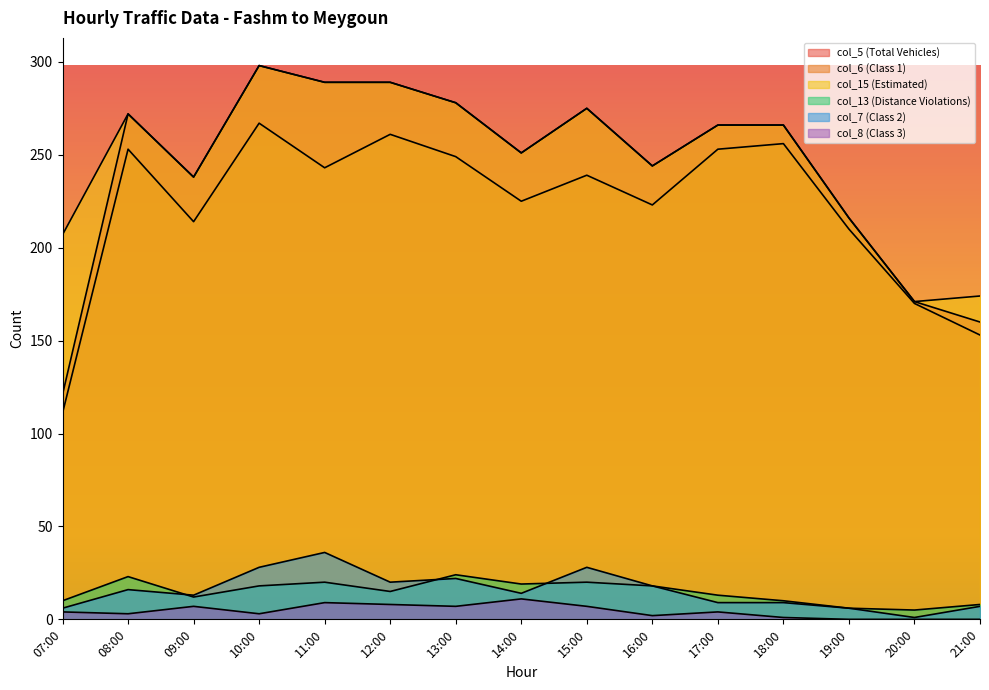

At which category is the sum across all series the highest?

10:00